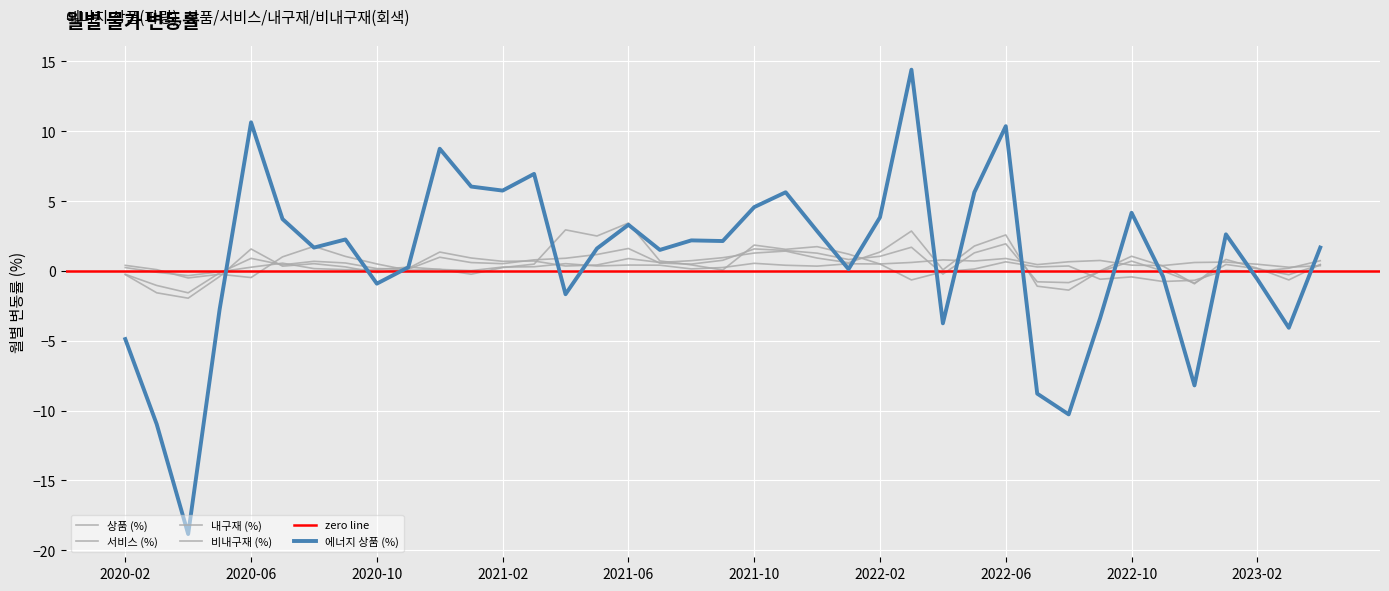

Reading left to right, extract all data points from this chart.

상품 (%): -0.2	-1.0	-1.6	-0.1	0.9	0.4	0.7	0.6	0.2	0.1	1.0	0.6	0.5	0.8	0.9	1.2	1.6	0.6	0.5	0.8	1.6	1.5	1.3	0.8	1.0	1.7	-0.2	1.3	1.9	-0.8	-0.8	-0.1	0.7	-0.0	-0.9	0.5	0.2	-0.3	0.4
서비스 (%): 0.2	-0.1	-0.3	-0.1	0.3	0.6	0.2	0.1	0.1	0.3	0.1	0.0	0.3	0.3	0.5	0.4	0.4	0.4	0.1	0.2	0.5	0.4	0.3	0.5	0.5	0.6	0.8	0.7	0.9	0.5	0.7	0.7	0.4	0.4	0.6	0.6	0.5	0.3	0.4
내구재 (%): 0.4	0.1	-0.5	-0.2	-0.5	1.0	1.8	1.0	0.5	0.0	0.1	-0.2	0.2	0.5	2.9	2.5	3.4	0.7	0.4	0.1	1.8	1.5	1.7	1.2	0.5	-0.6	-0.1	0.1	0.7	0.3	0.4	-0.6	-0.4	-0.8	-0.7	0.0	-0.0	0.2	0.7
비내구재 (%): -0.3	-1.6	-2.0	-0.4	1.6	0.3	0.5	0.3	-0.1	0.2	1.3	0.9	0.7	0.7	0.3	0.4	0.9	0.6	0.7	0.9	1.3	1.4	0.9	0.6	1.4	2.9	0.1	1.8	2.6	-1.1	-1.4	0.0	1.0	0.3	-0.9	0.8	0.2	-0.6	0.5
에너지 상품 (%): -4.9	-11.0	-18.8	-2.8	10.6	3.7	1.7	2.3	-0.9	0.3	8.7	6.0	5.8	6.9	-1.7	1.6	3.3	1.5	2.2	2.1	4.6	5.6	2.8	0.1	3.8	14.4	-3.8	5.6	10.4	-8.8	-10.3	-3.4	4.2	-0.4	-8.2	2.6	-0.6	-4.1	1.7